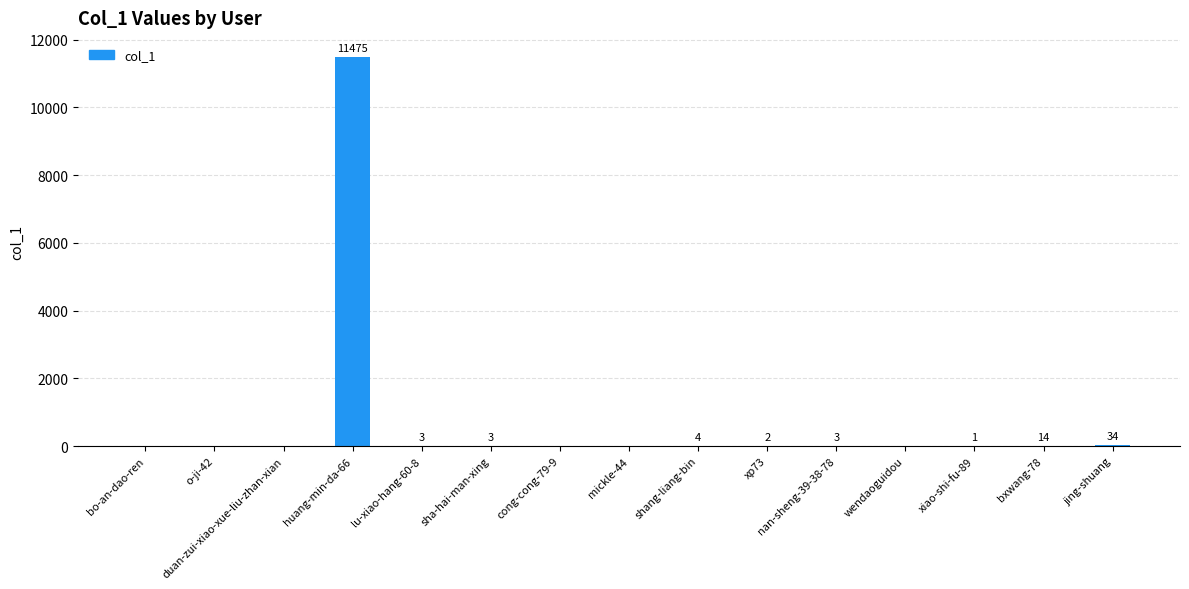

Approximately how many times larger is the value at bxwang-78 compared to shang-liang-bin?

3.5